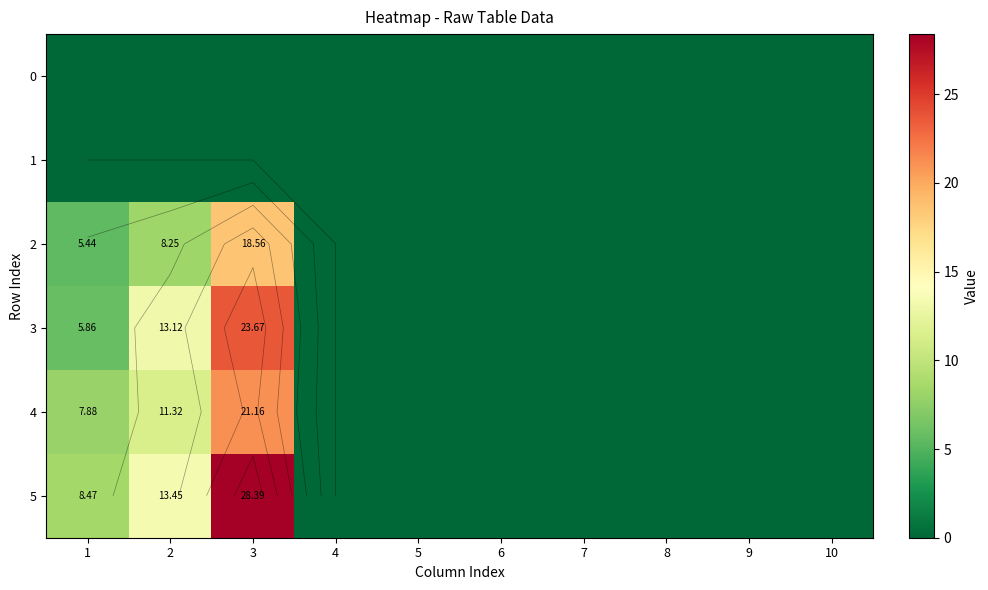

How many positive values does the 2 series have?

3